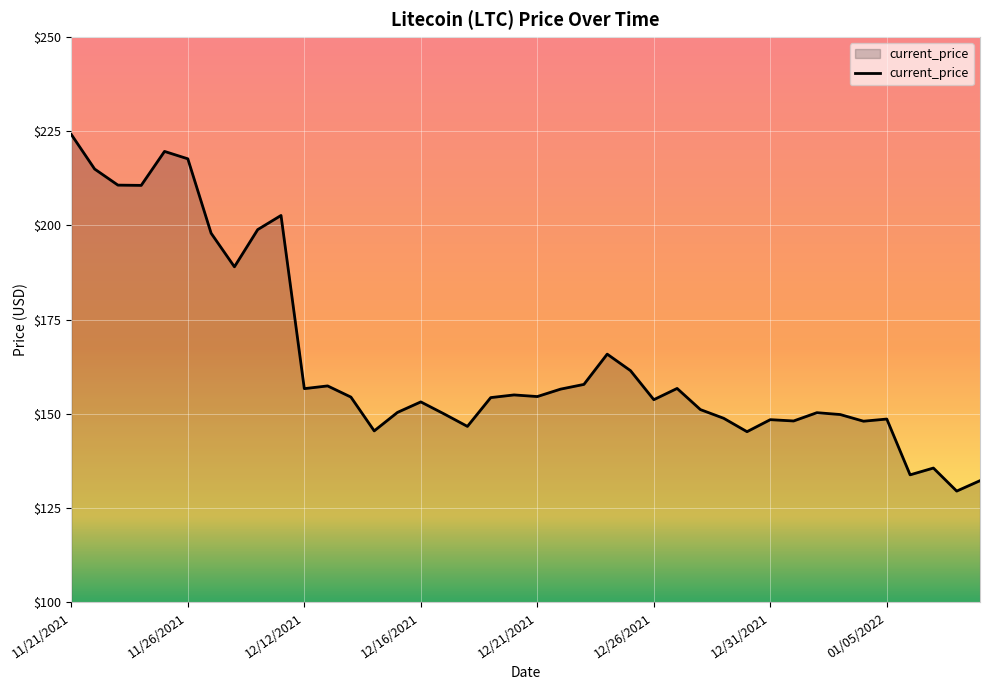

What is the maximum value shown in the chart?

224.1